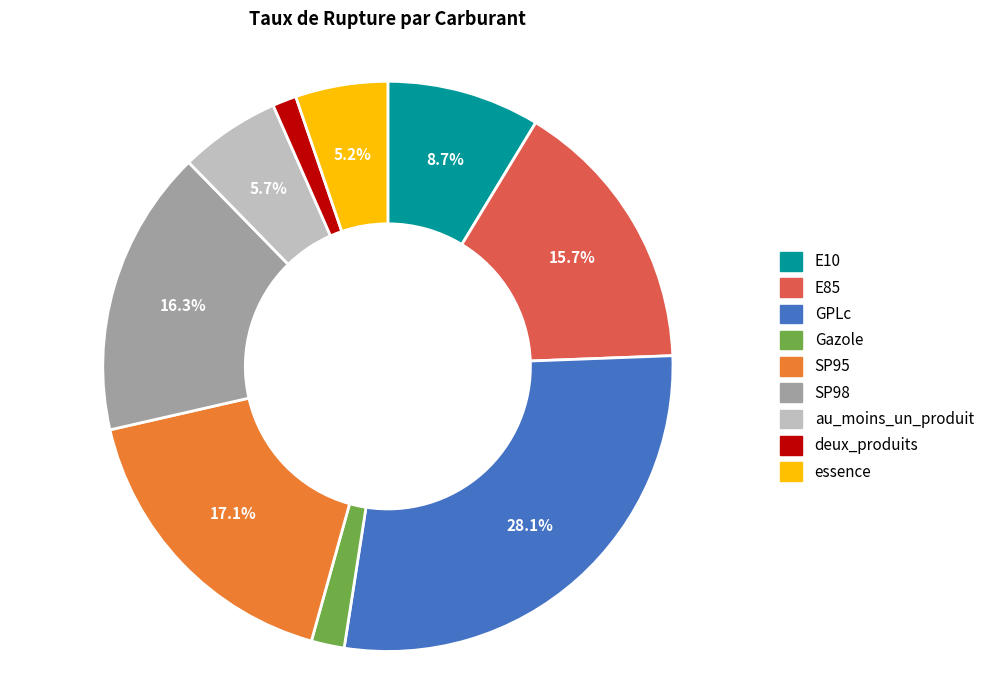

Which category has the biggest portion of the pie?

GPLc